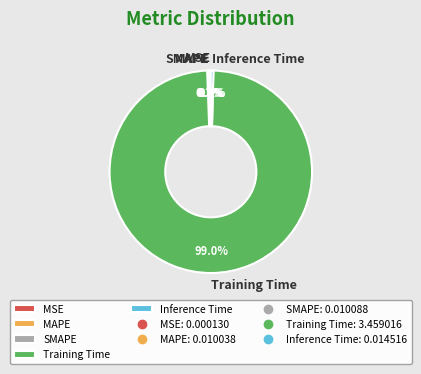

Is there a majority slice in this chart?

Yes